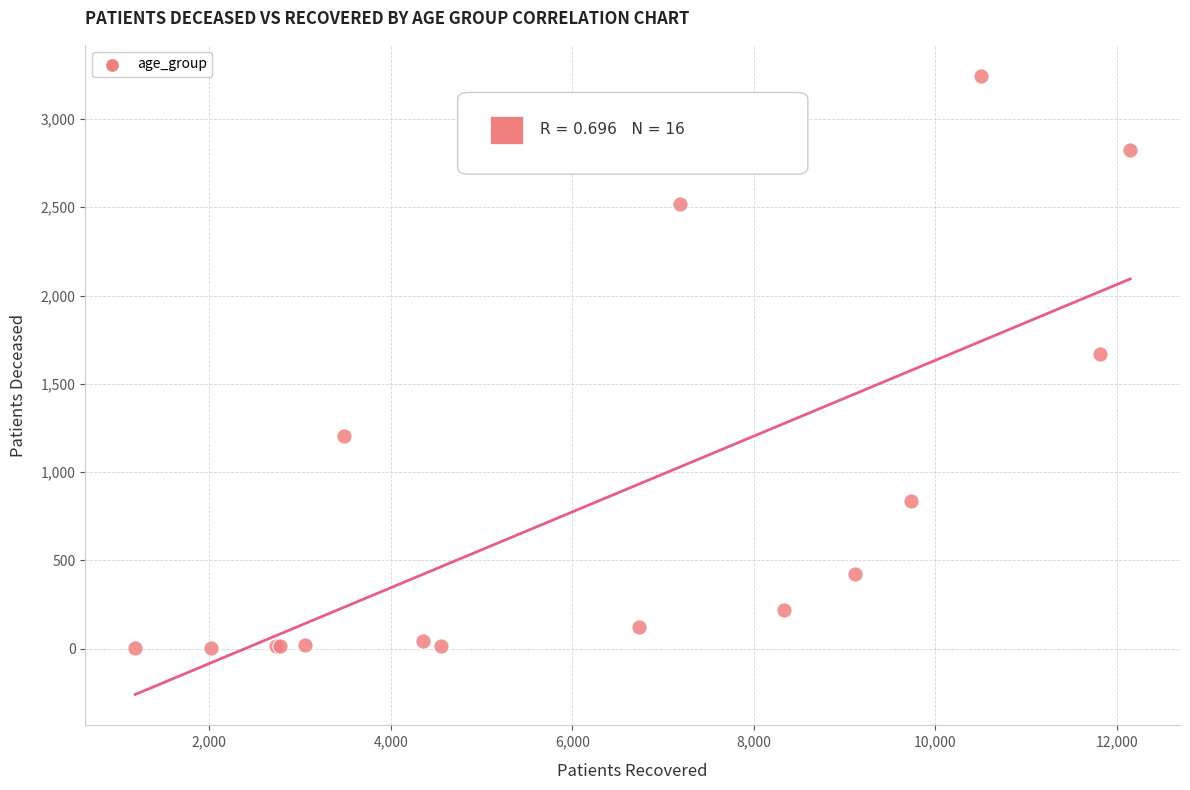

What Y value in the scatter plot is closest to 1623?

1671